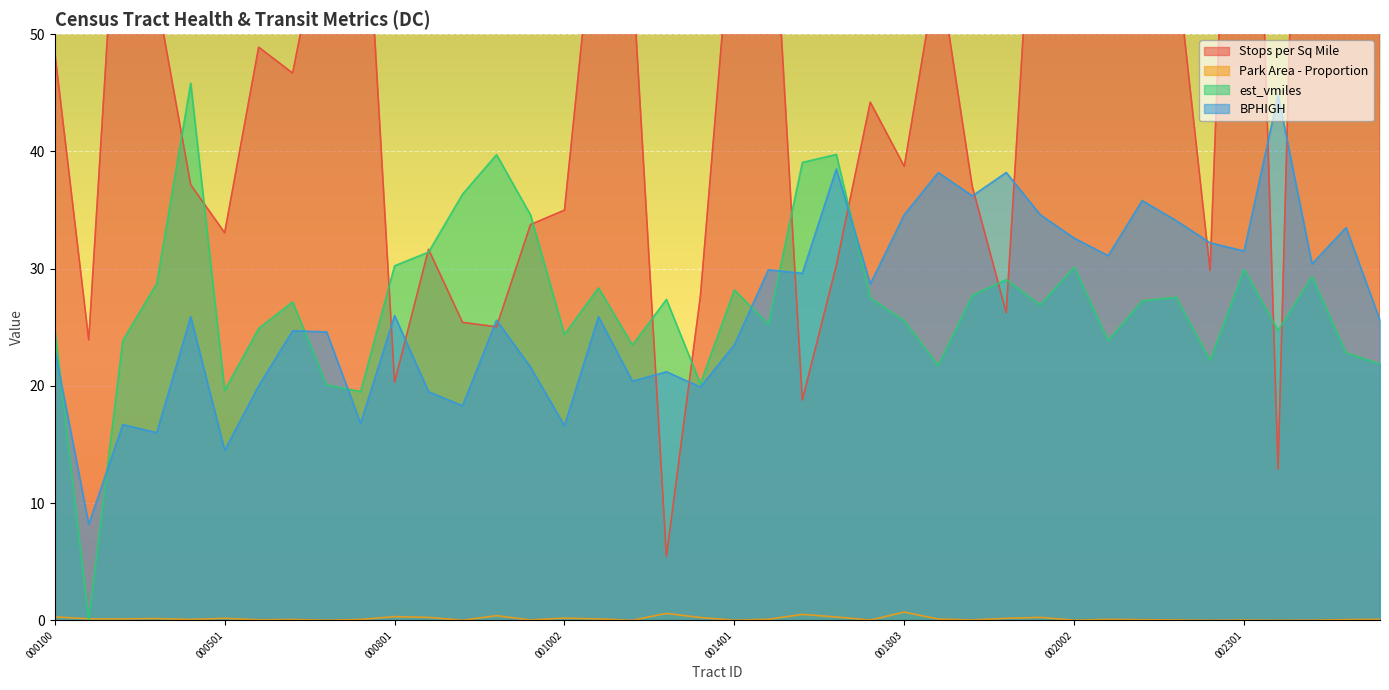

Is the value of BPHIGH at 001803 greater than the value of est_vmiles at 000801?

Yes